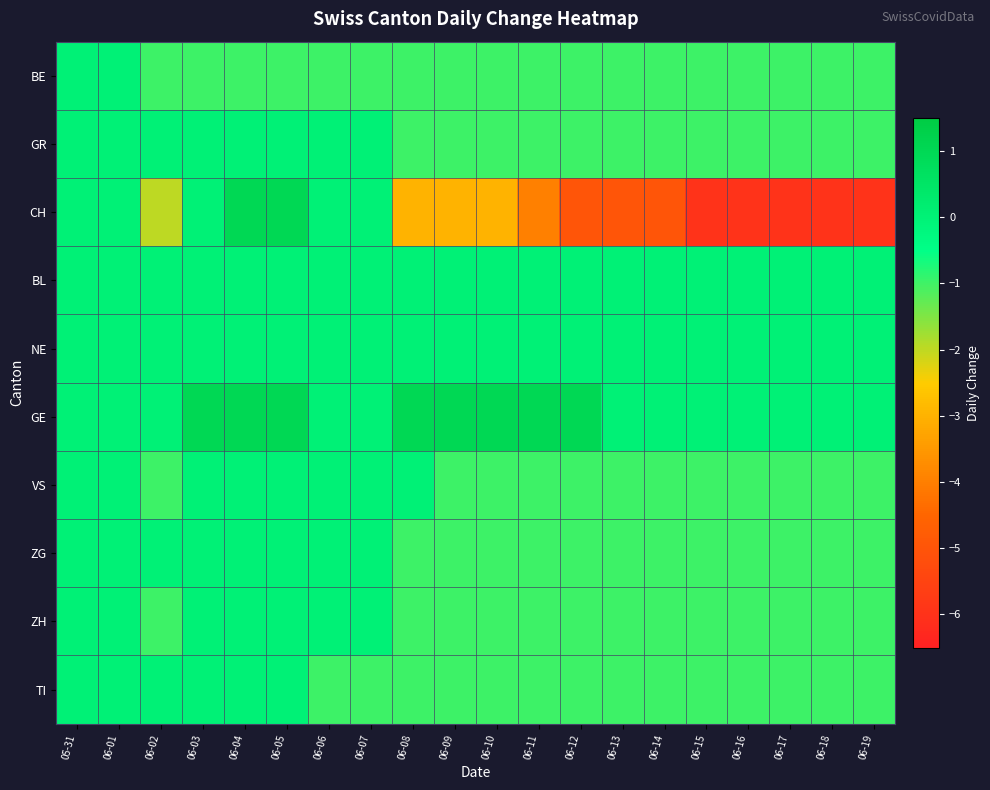

What is the greatest value displayed?

1